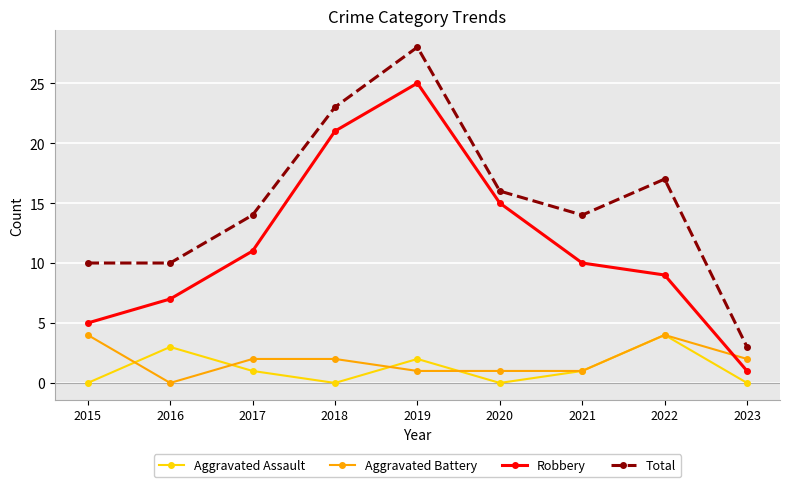

How many intersections are there between Robbery and Aggravated Battery?

1